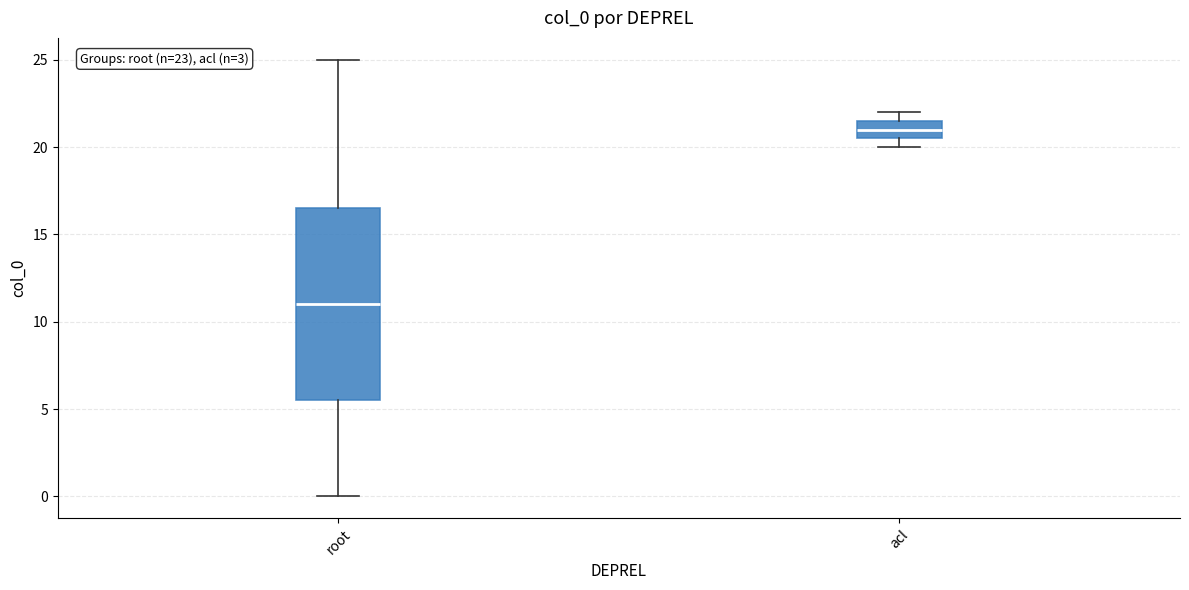

Which box has the highest median line?

acl